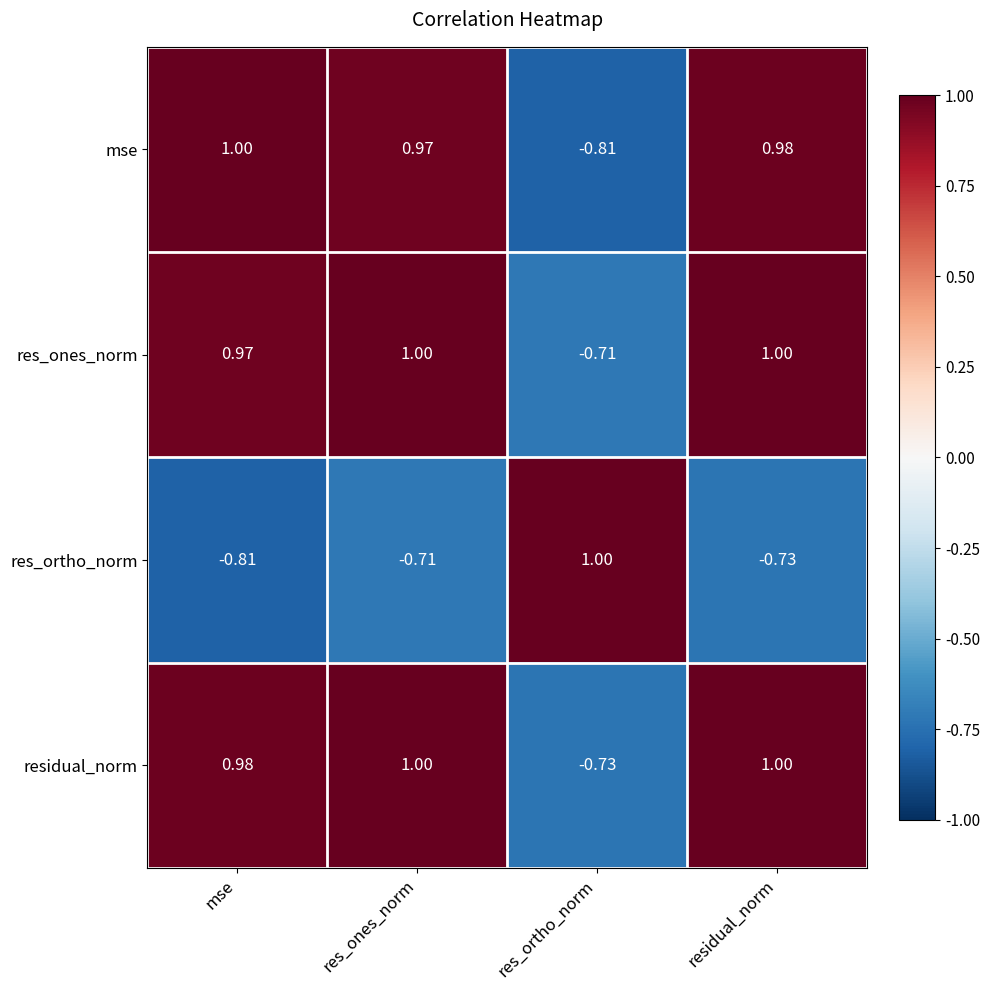

Is the value of res_ortho_norm at residual_norm greater than the value of residual_norm at mse?

No